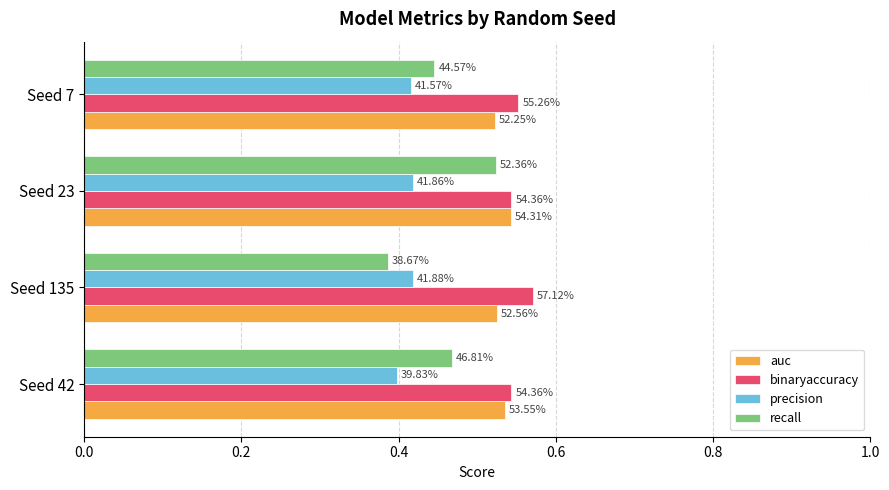

What are all the series names shown in the legend?

auc, binaryaccuracy, precision, recall